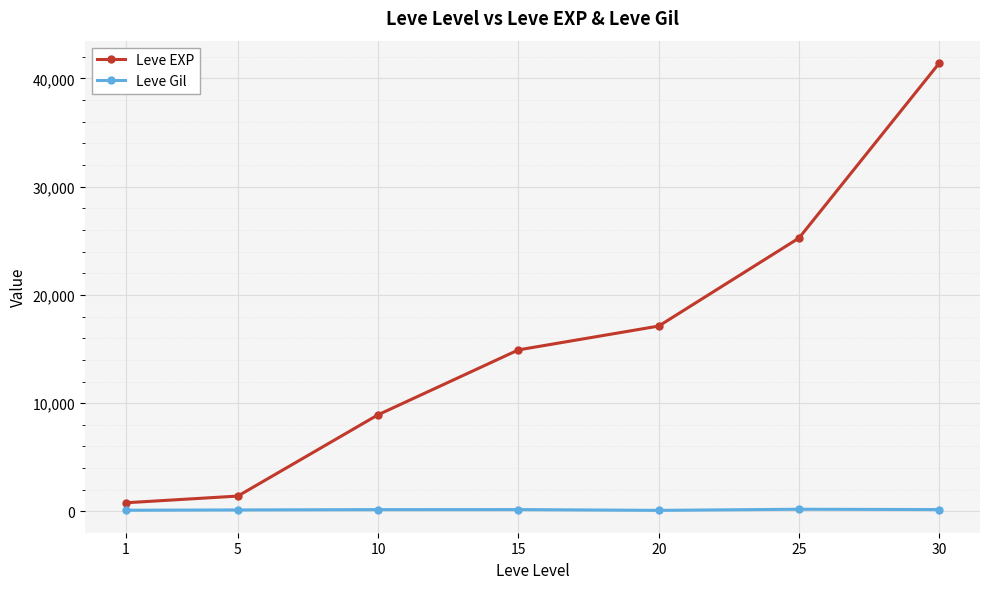

Count the number of categories in the chart.

7